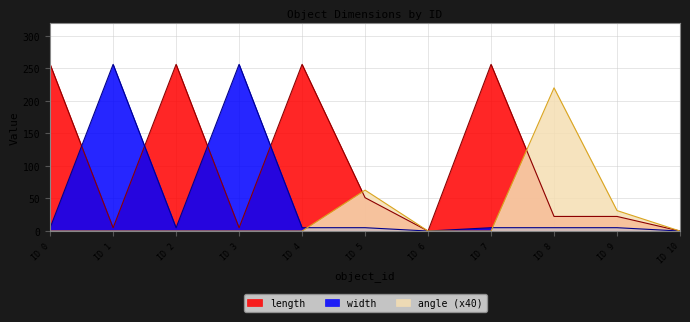

What is the sum of the width values at ID 3 and ID 8?

261.1